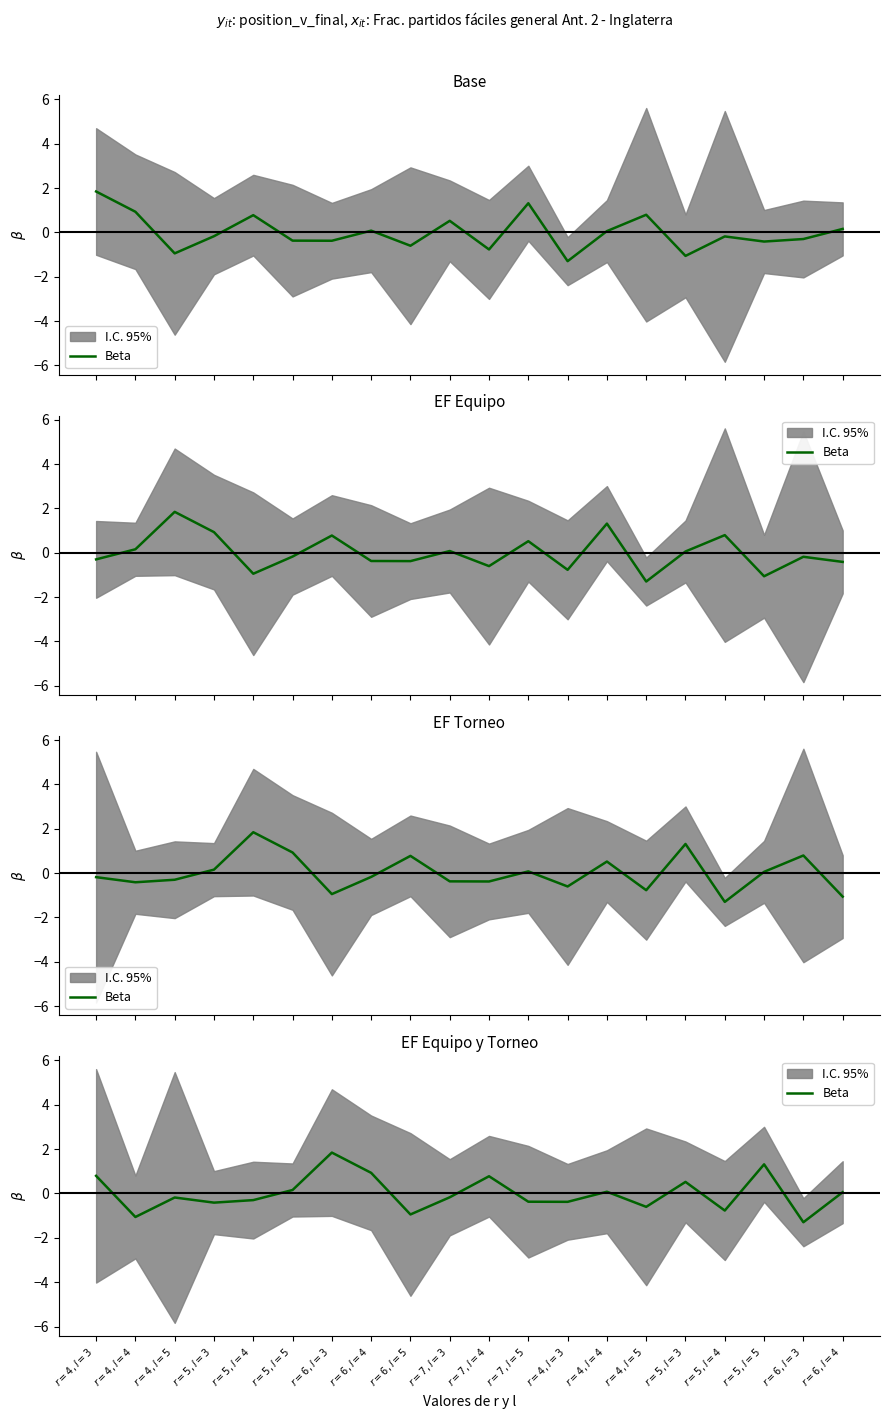

What is the difference between the maximum and second lowest values?

2.9